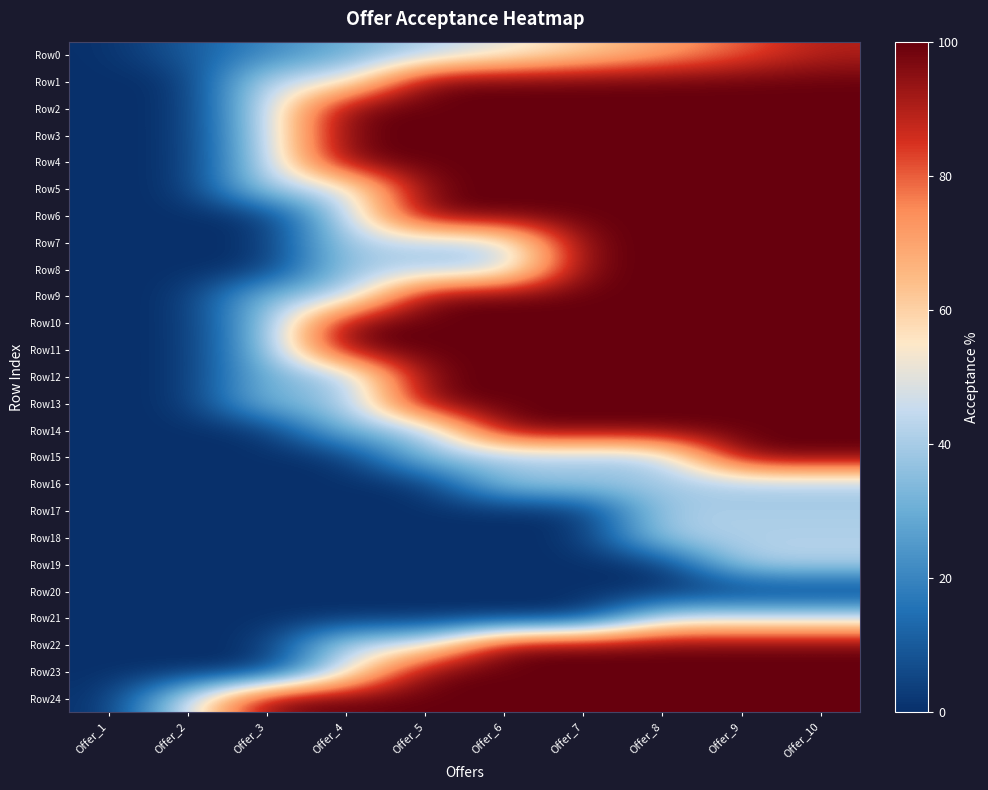

What is the spread (max minus min) of values at Offer_6?

100.0